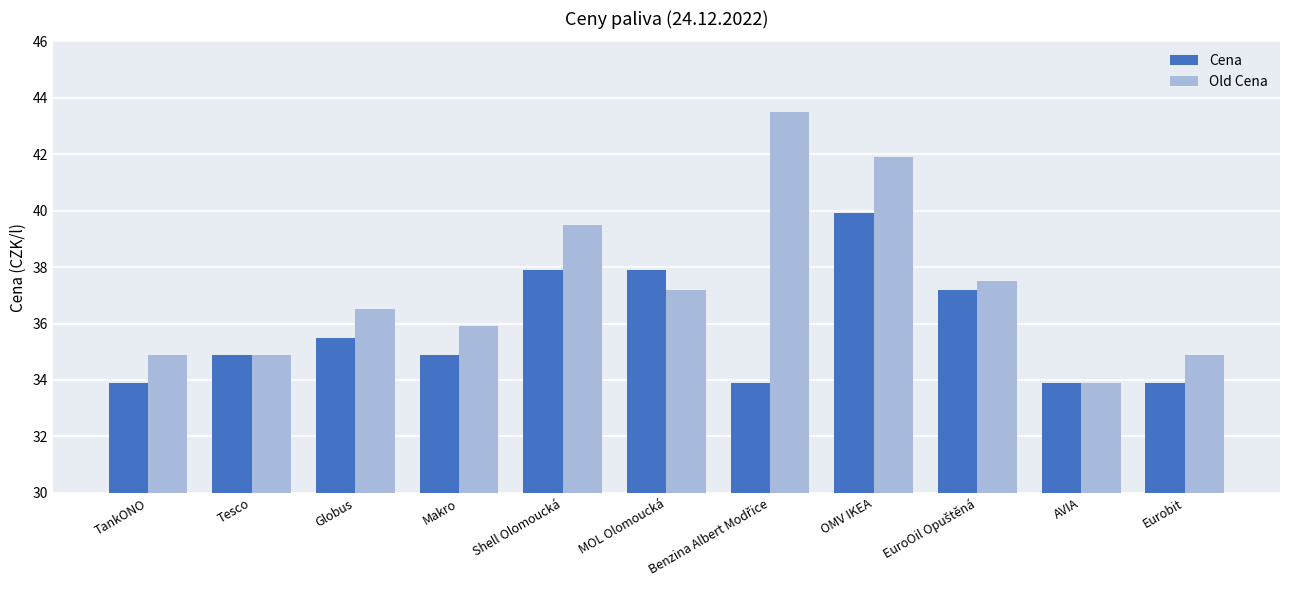

What is the sum of all Cena values?

393.8